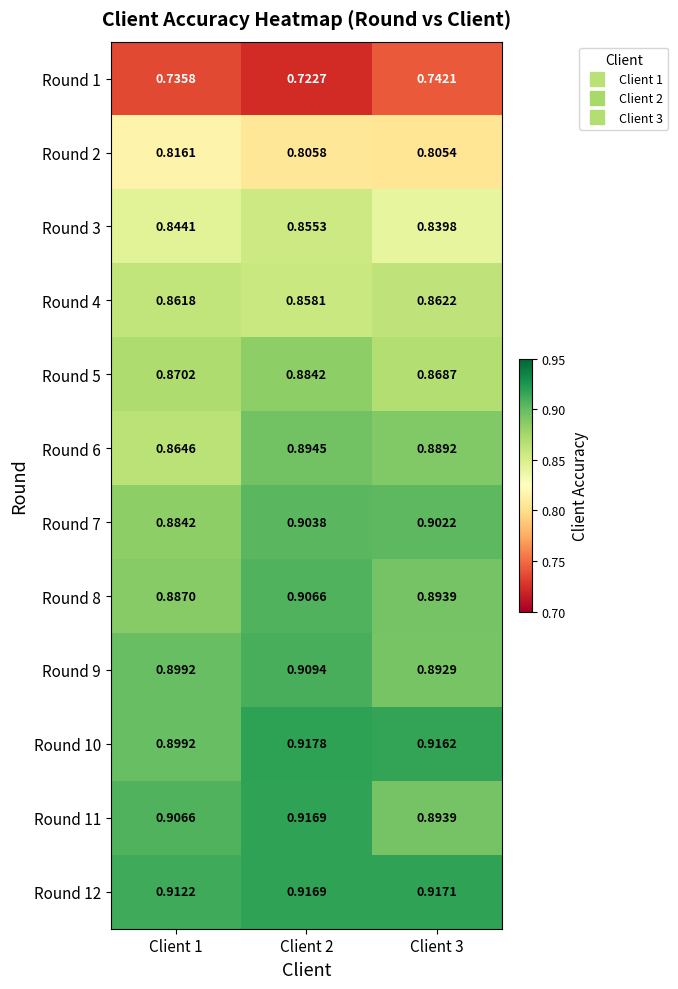

Is the value of Round 10 at Client 3 greater than the value of Round 12 at Client 3?

No